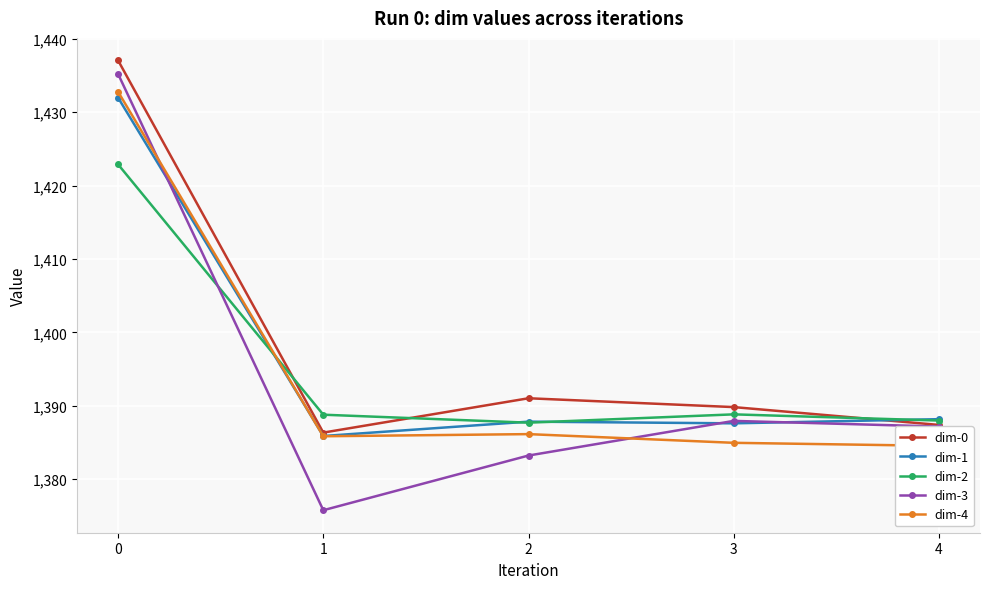

How many data points in dim-0 are less than 1389?

2